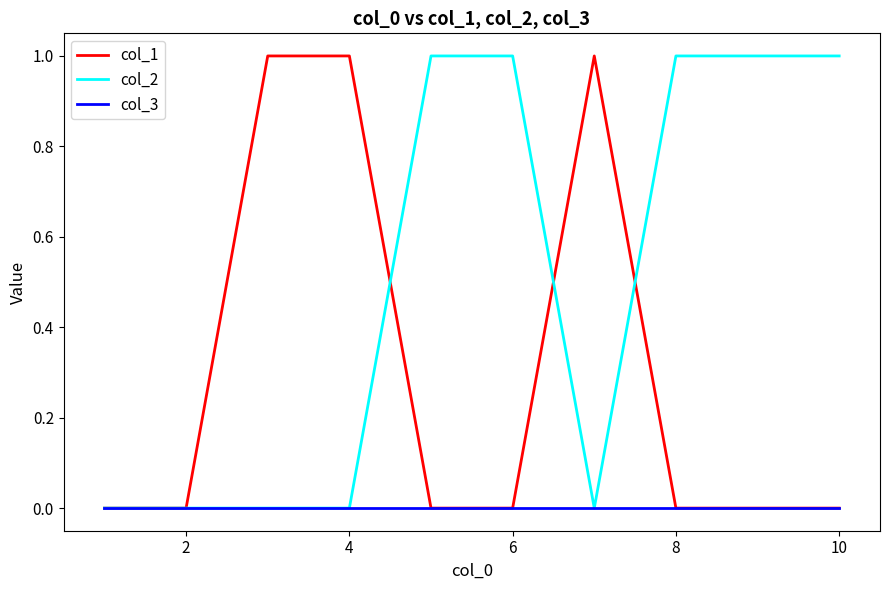

Rank the series by their average value, from highest to lowest.

col_2, col_1, col_3